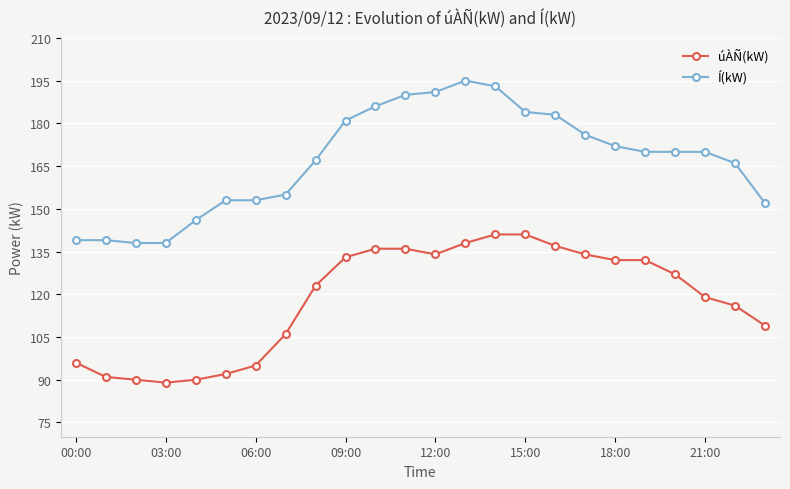

True or false: Í(kW) and úÀÑ(kW) cross at least once.

False